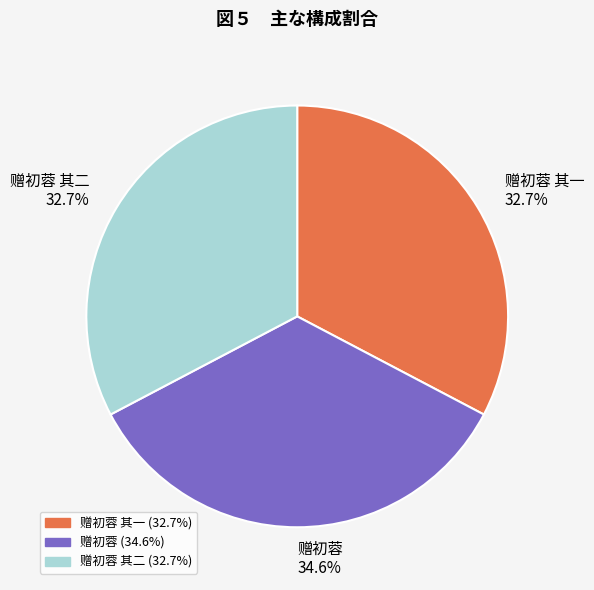

How many segments does this pie chart have?

3